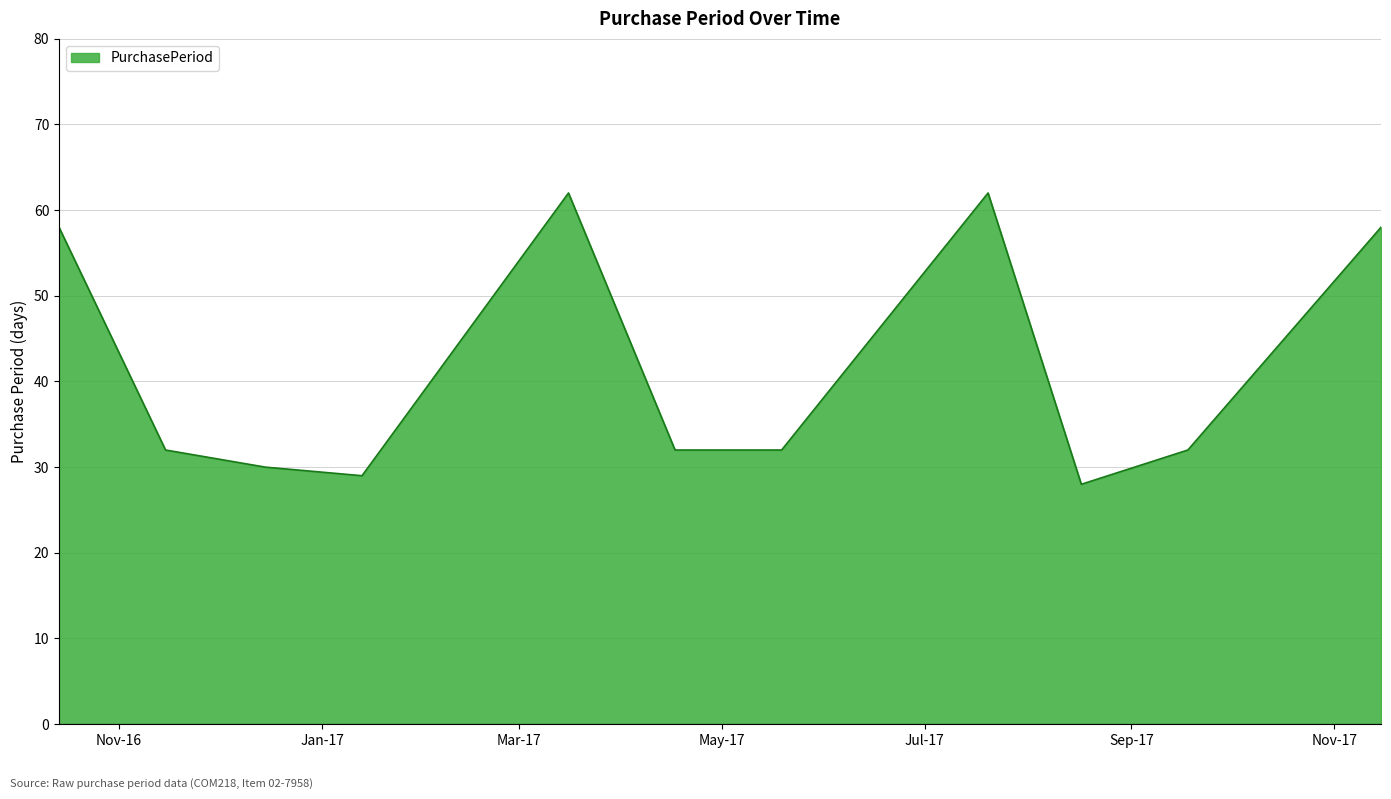

What is the smallest value displayed?

28